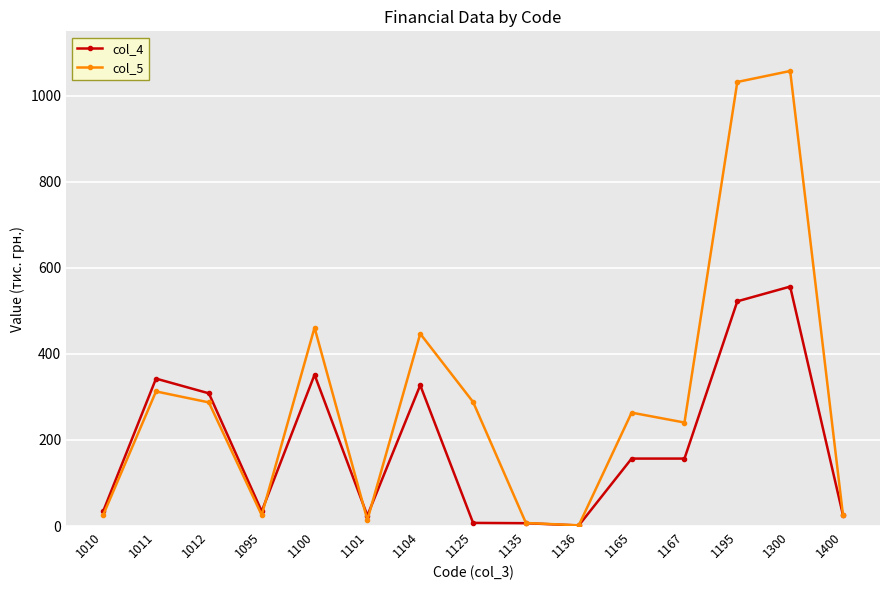

Where is col_5 nearest to the value 529?

1100